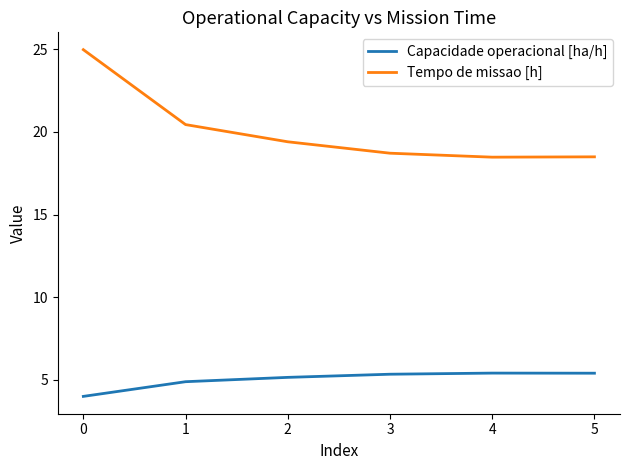

At how many categories does at least one series exceed 11?

6